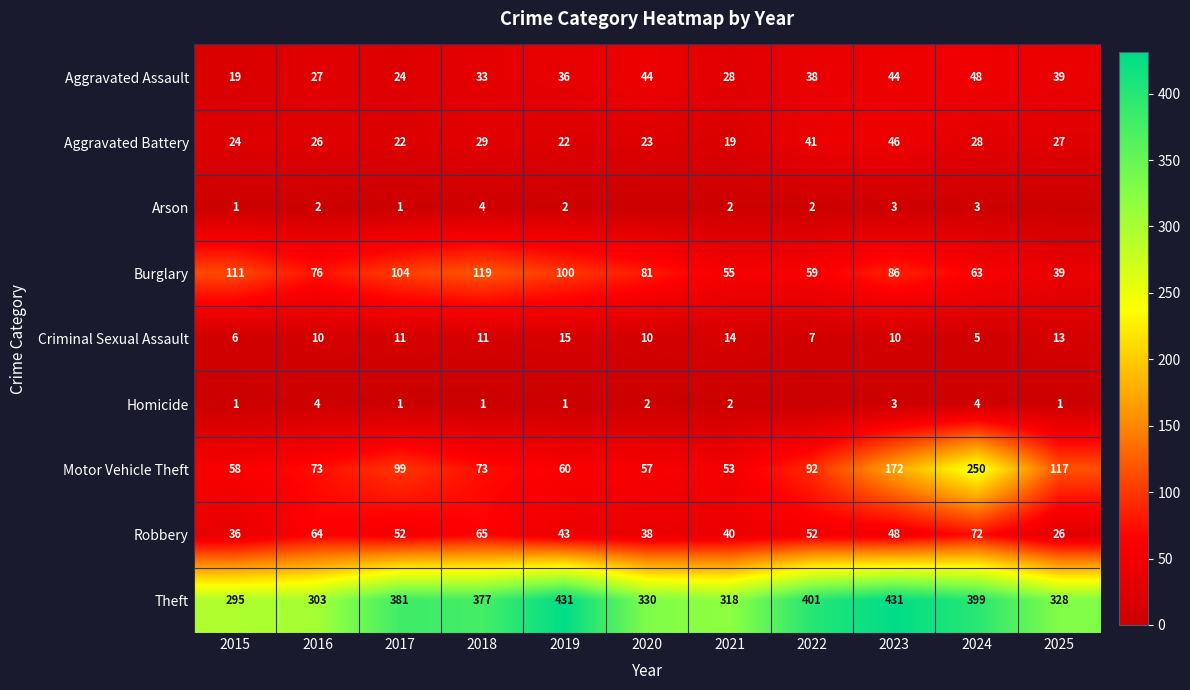

What value does the Motor Vehicle Theft series have at 2016, to the nearest 50?

50